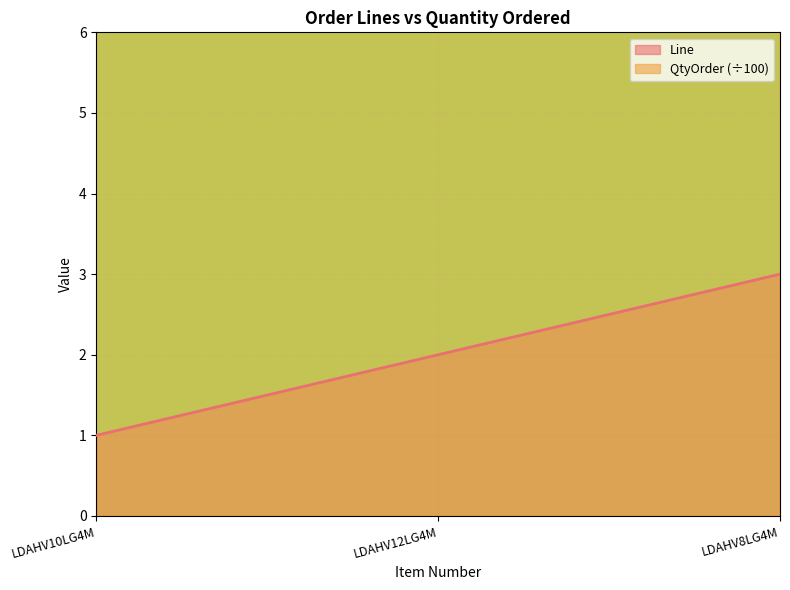

What is the value of the 1st point from the left?

1